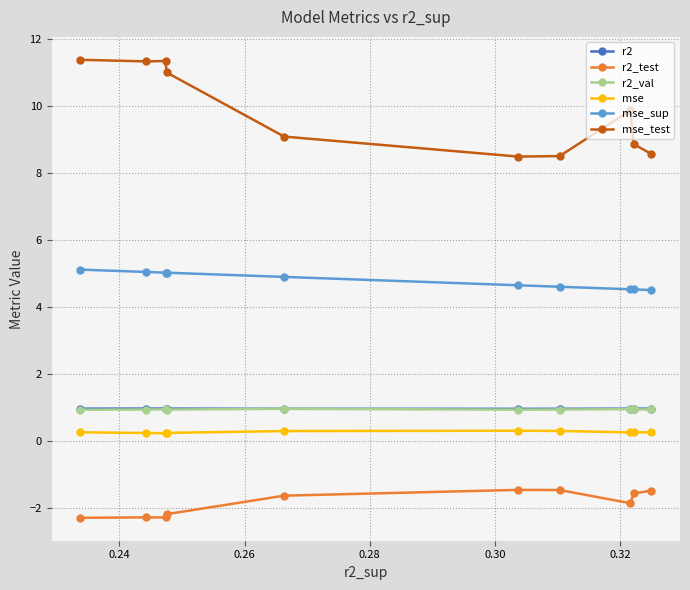

What is the average value of the r2 series?

1.0